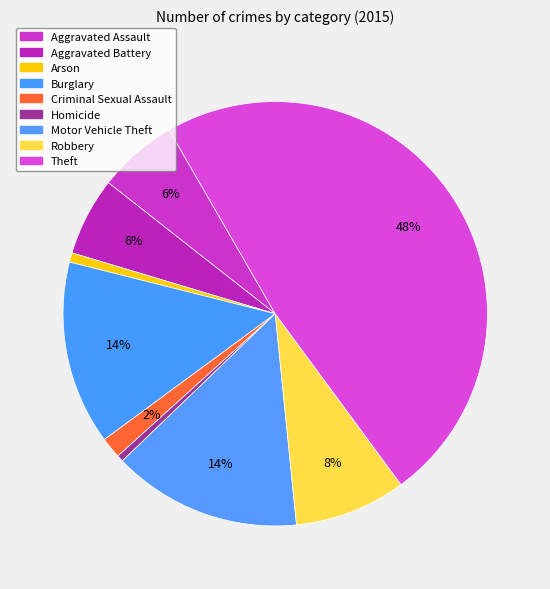

Which category has the smallest portion of the pie?

Homicide